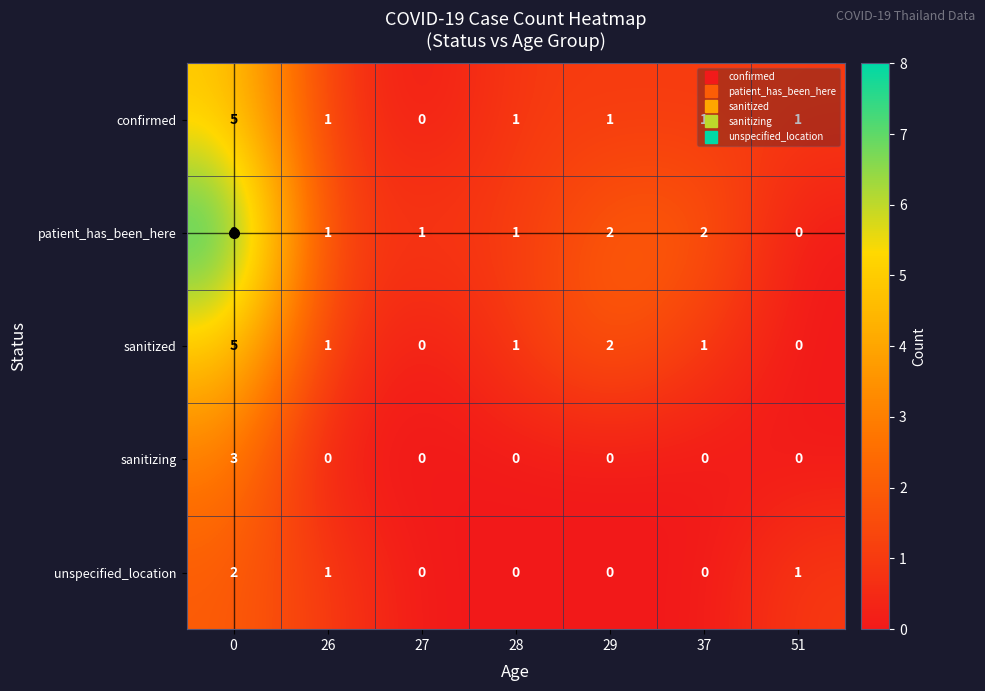

The patient_has_been_here series shows 0 at 51. True or false?

True